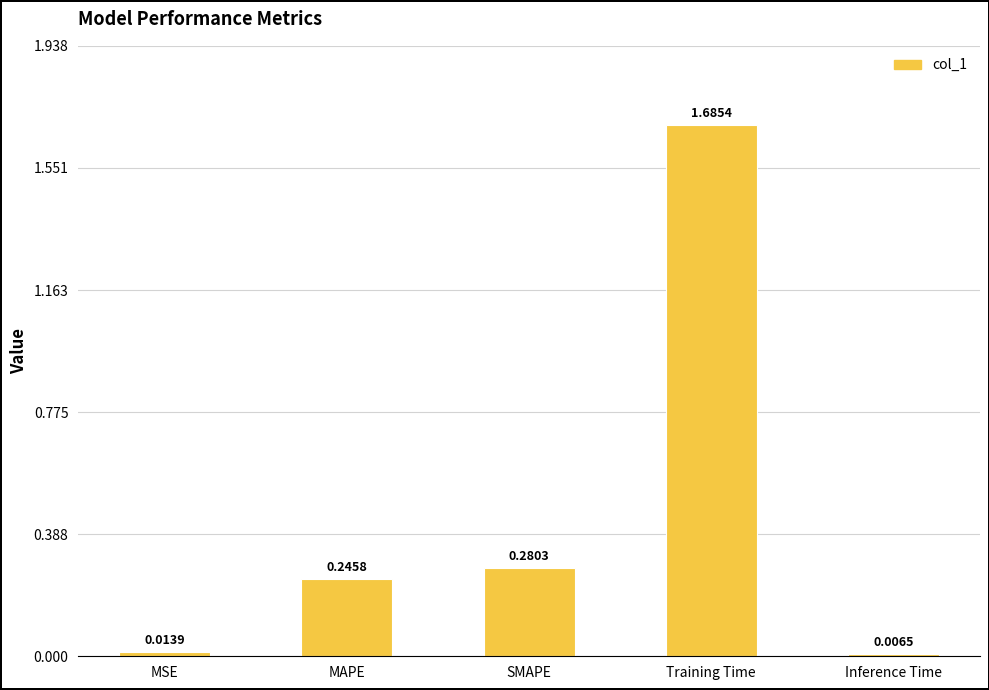

Which label corresponds to the smallest value in the chart?

Inference Time